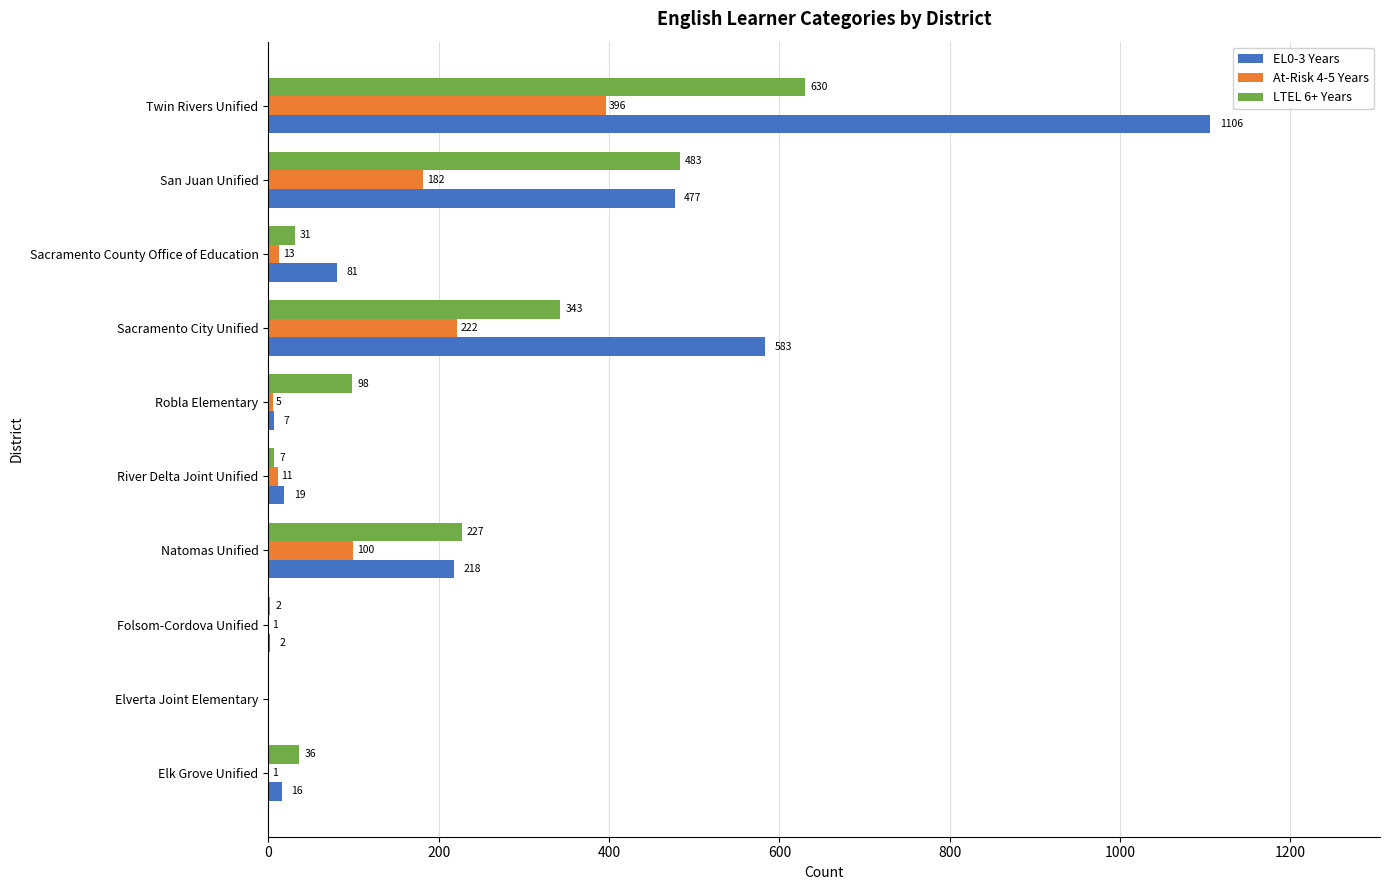

At which label is At-Risk 4-5 Years closest to 198?

San Juan Unified